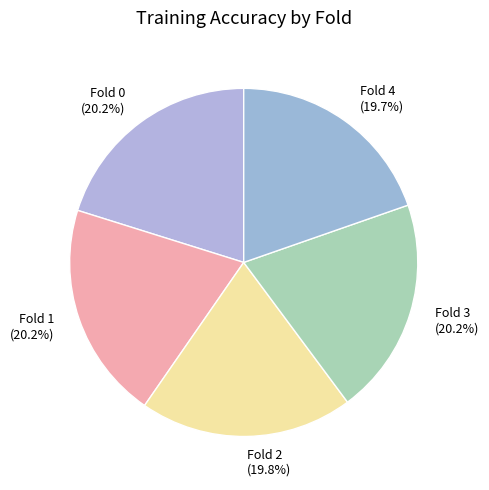

What percentage is the Fold 3 slice, to the nearest percent?

20%